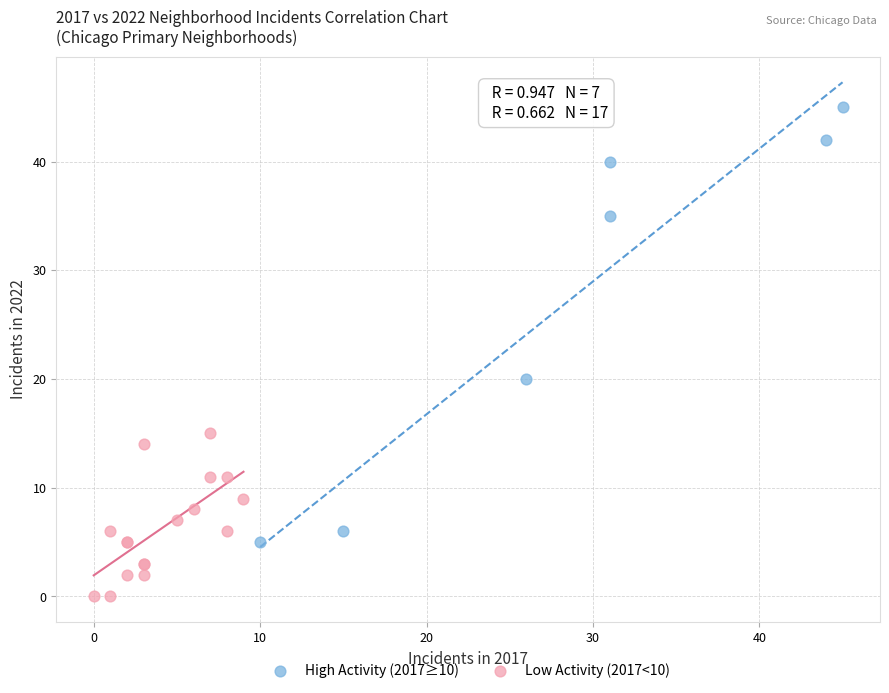

What are all the series names shown in the legend?

High Activity (2017≥10), Low Activity (2017<10)